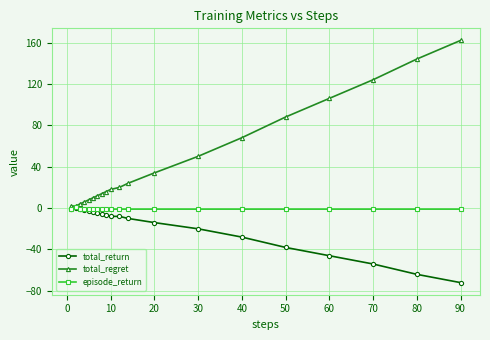

Which series has the largest total across all categories?

total_regret